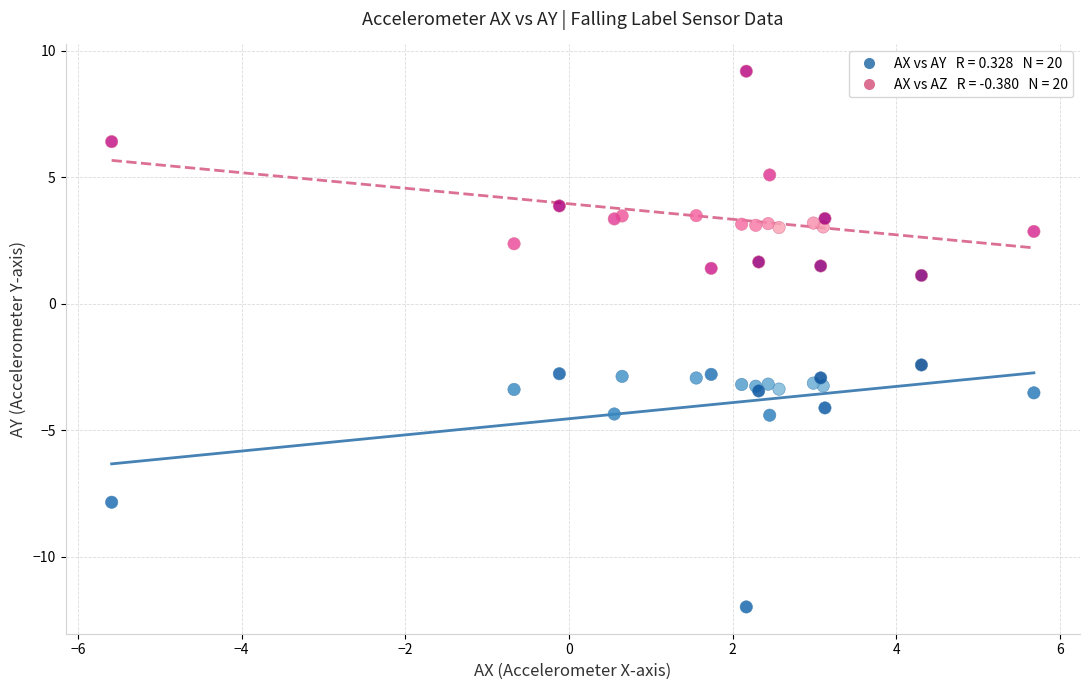

Across all series, what Y value is closest to -1?

-2.4